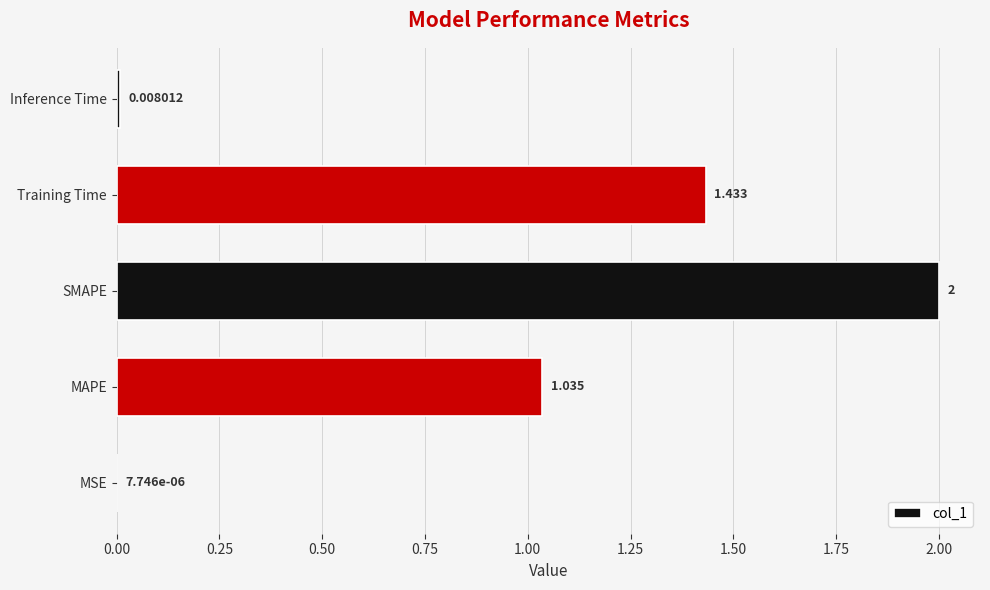

At which category does the chart reach its peak across all series?

SMAPE